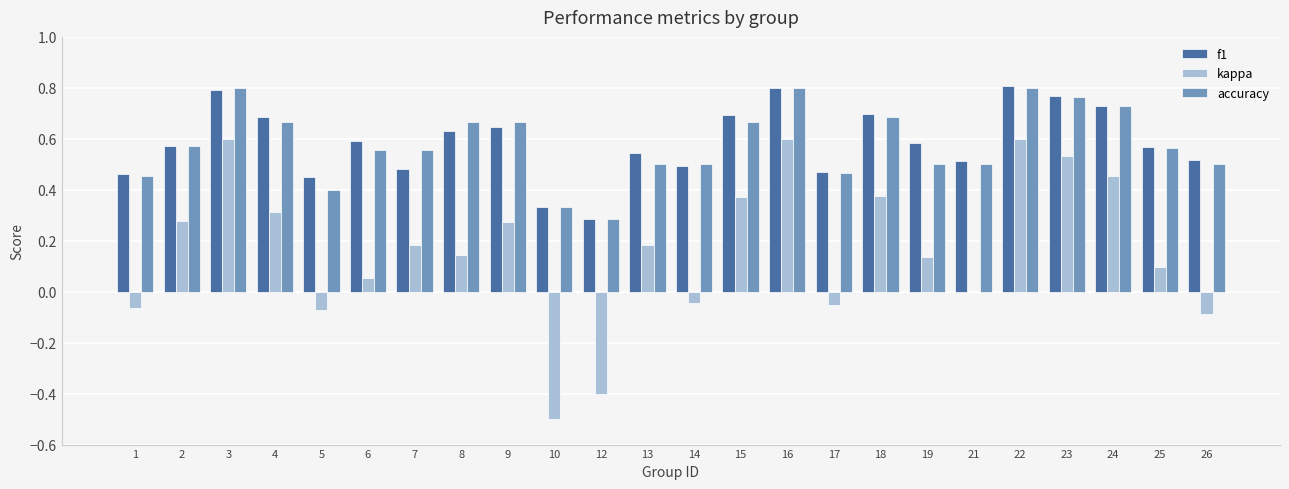

The value of f1 at 16 is 0.5. True or false?

False